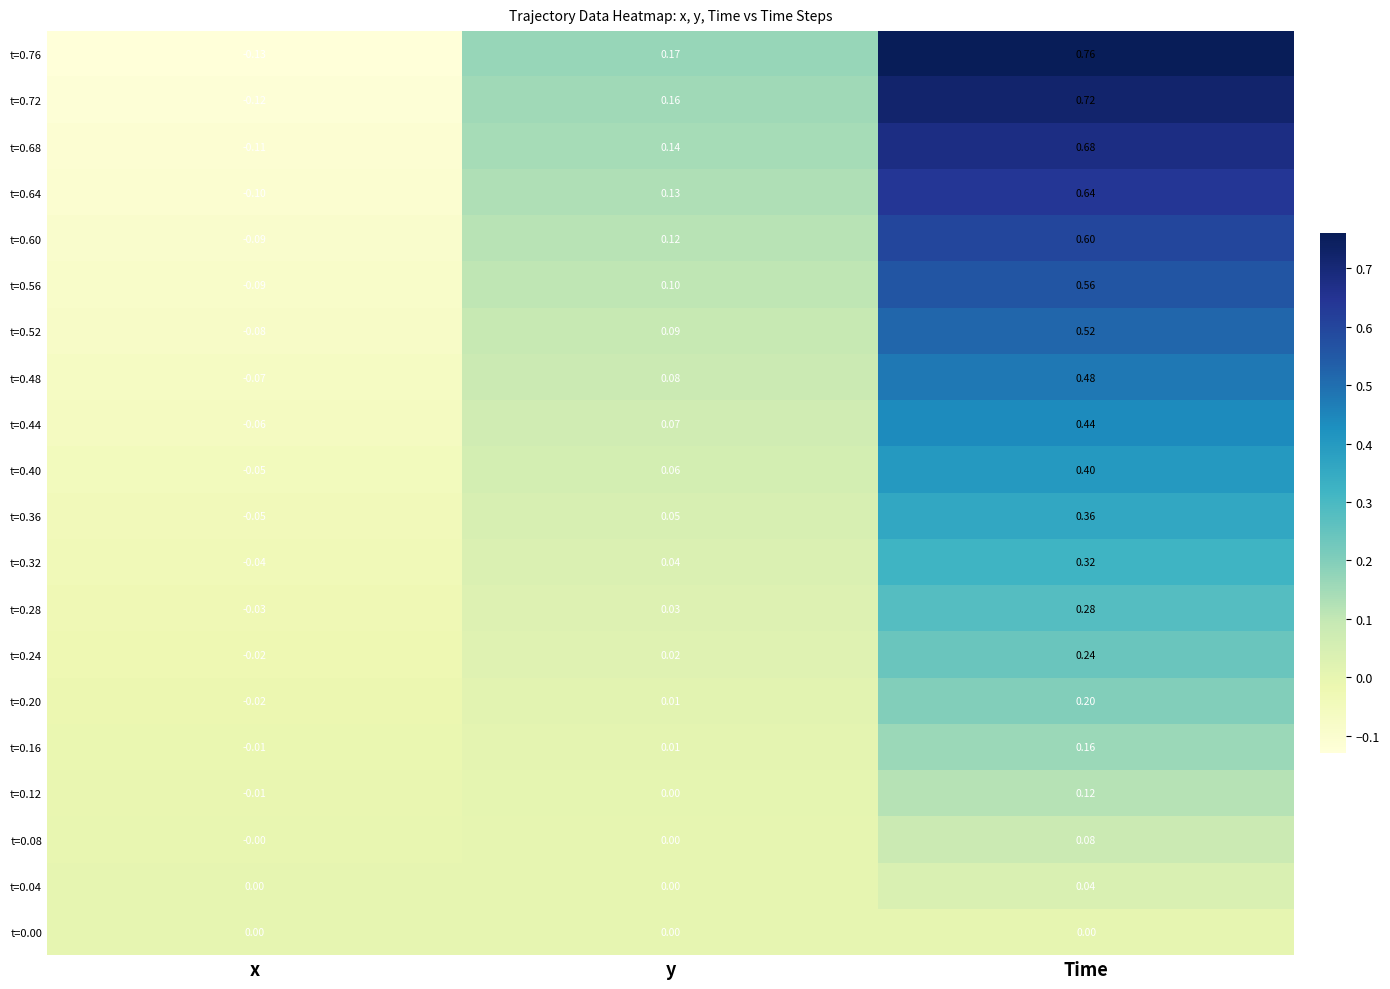

At which category is the sum across all series the highest?

Time